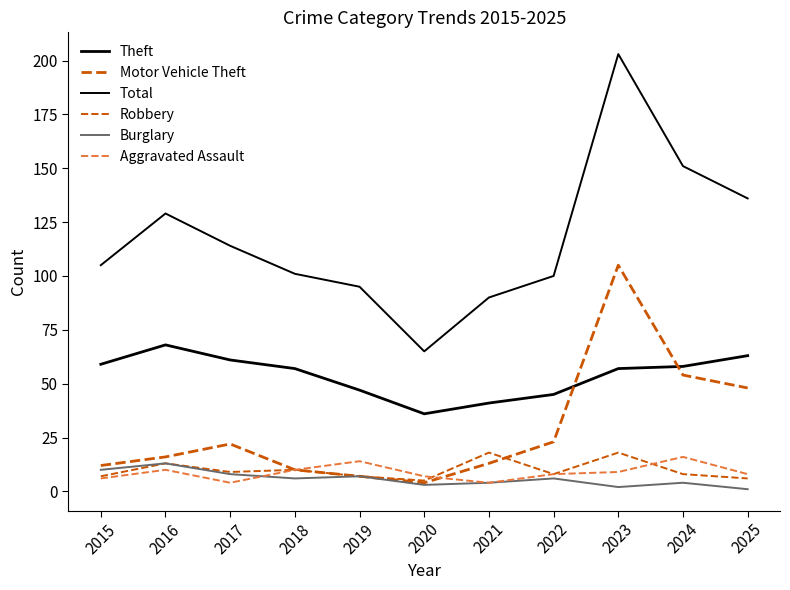

Does the chart have visible grid lines?

No